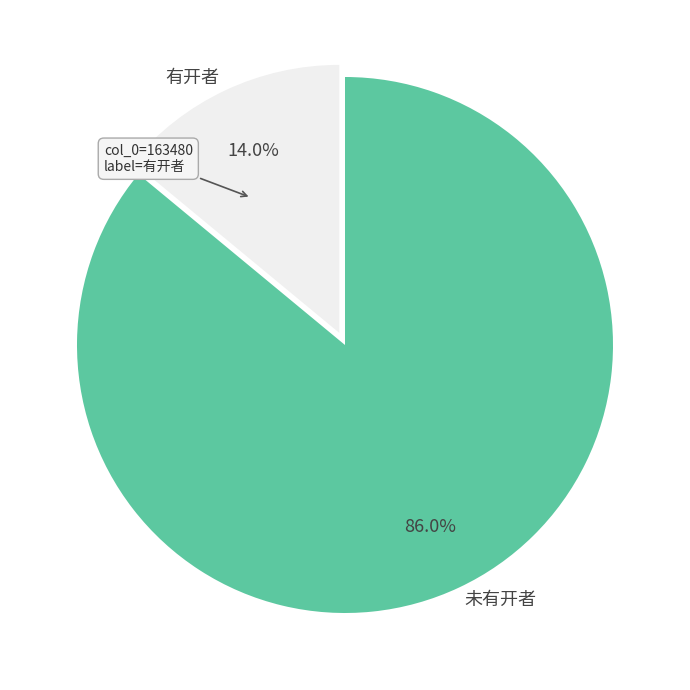

Is the sum of 未有开者 and 有开者 greater than half?

Yes